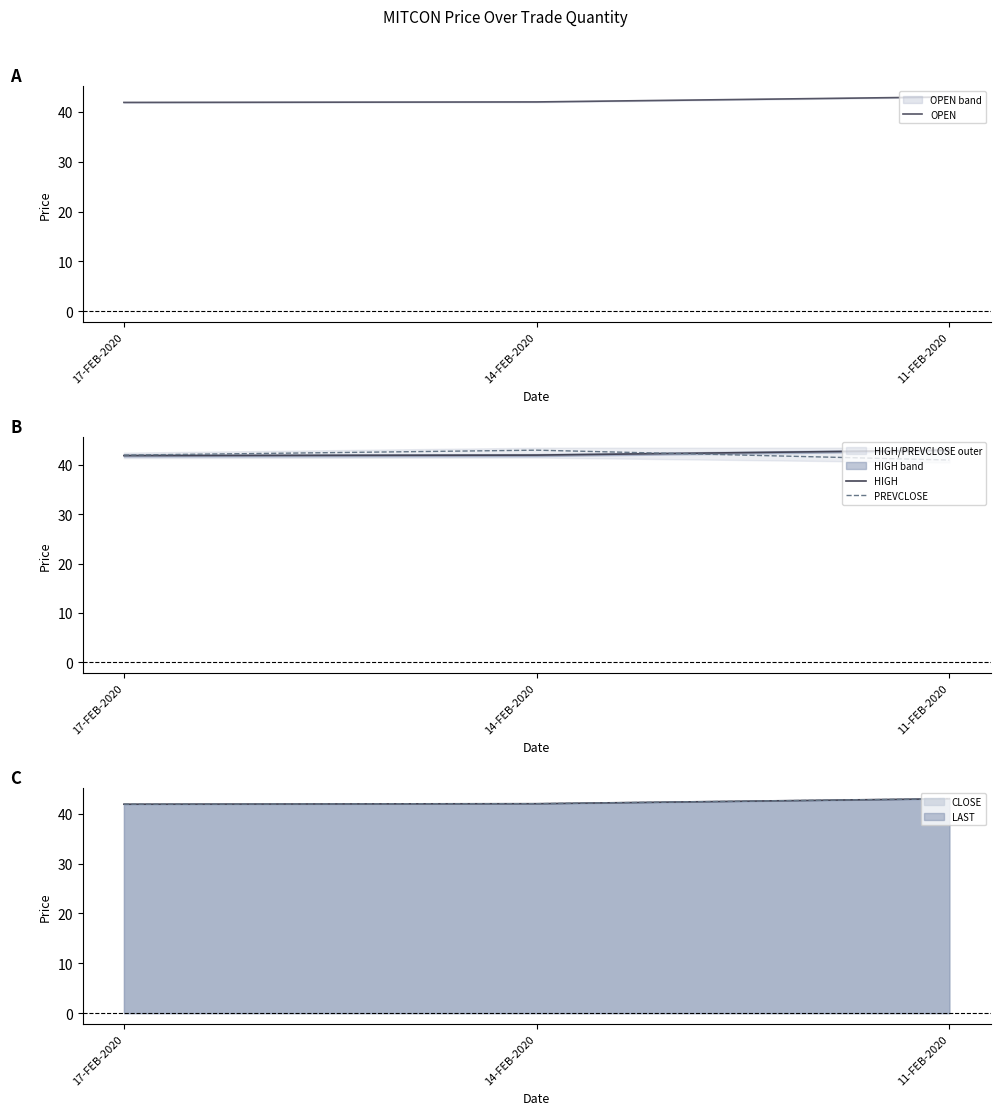

Which series has the largest total across all categories?

OPEN